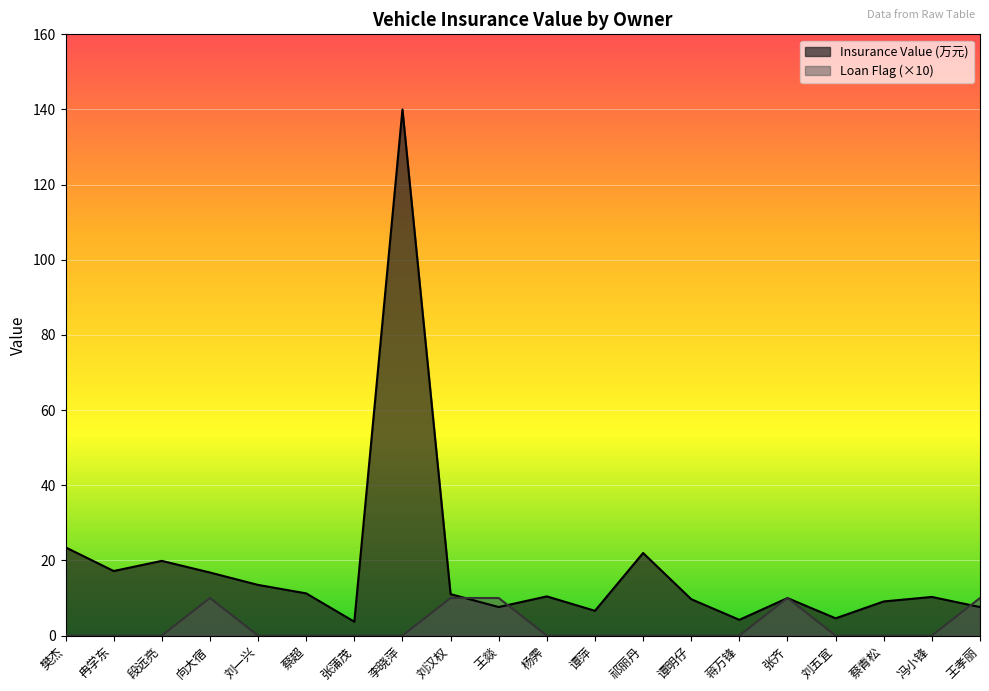

Is it true that Loan Flag equals -3.9 at 冉学东?

False